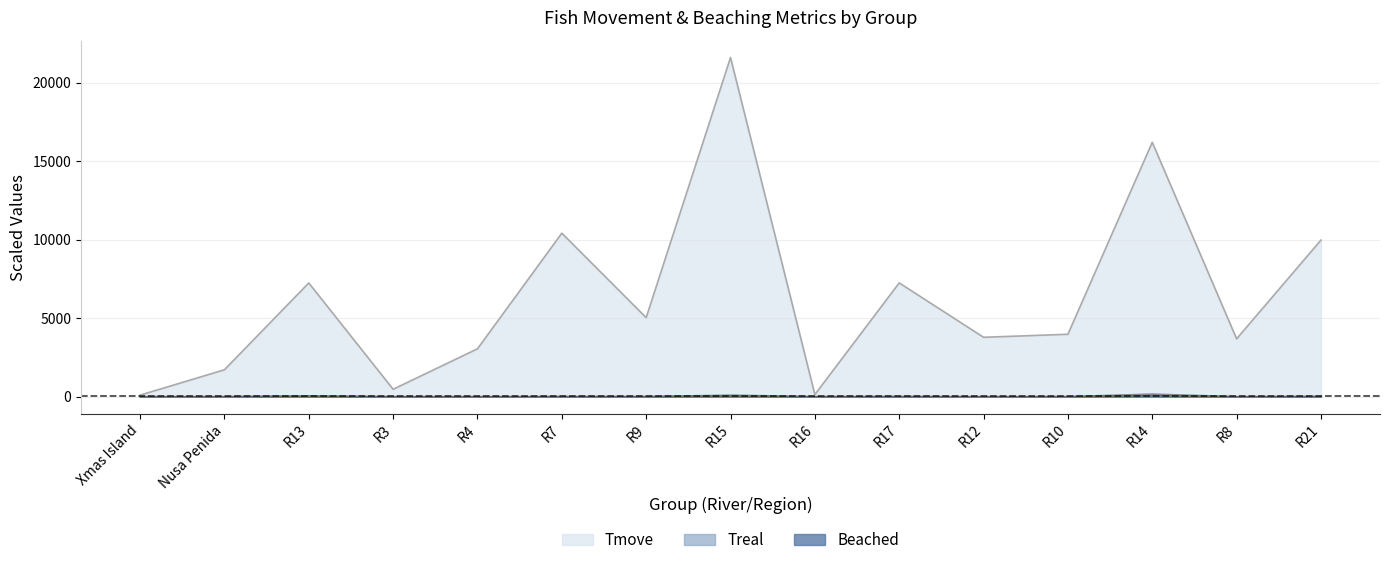

What is the sum of the Treal values at R9 and Xmas Island?

13.8